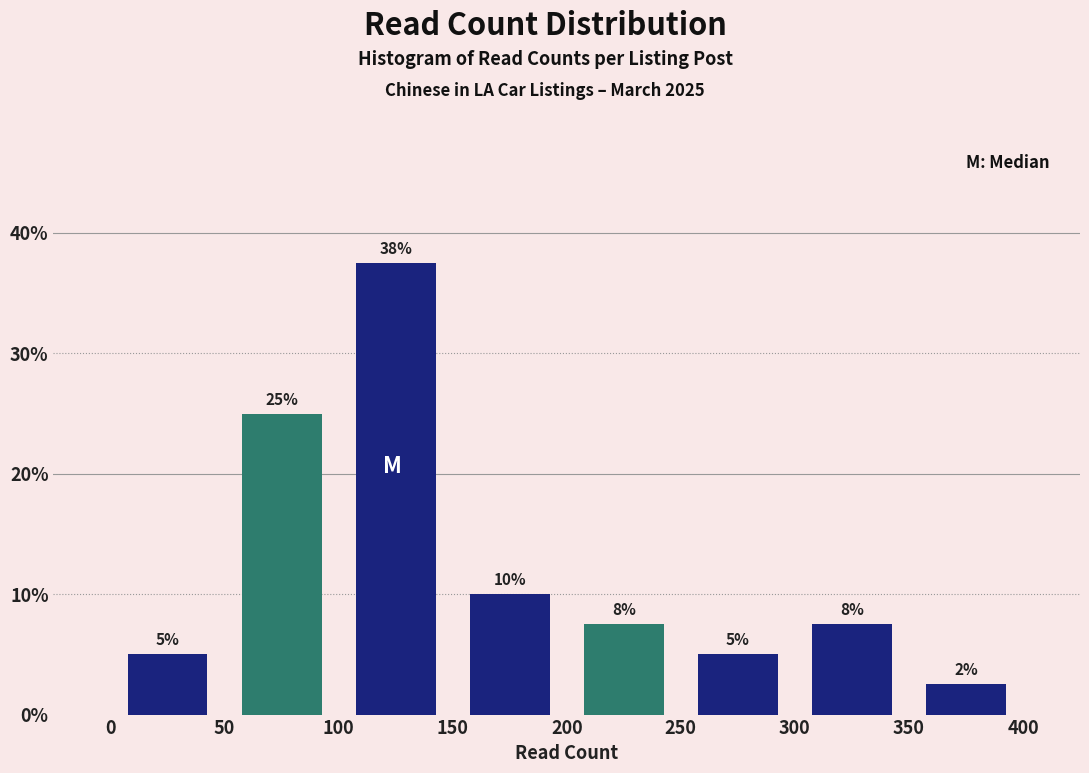

Over which range of the x-axis is the bar tallest?

100 to 150